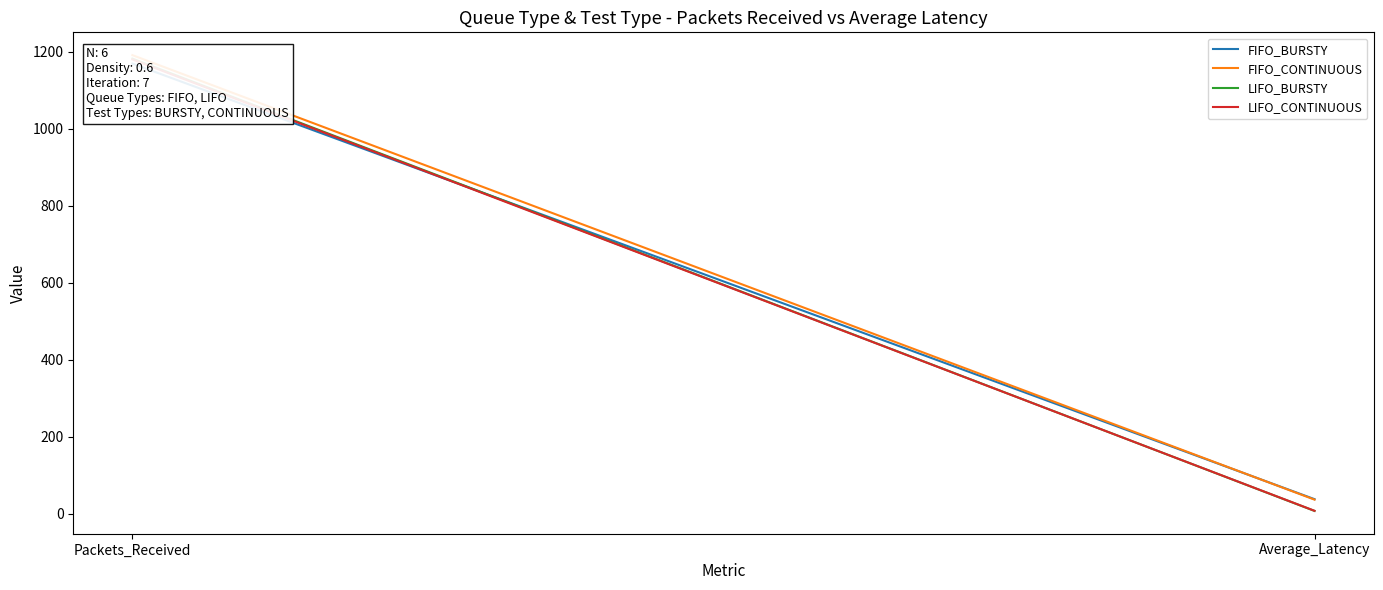

Between Packets_Received and Average_Latency, which is larger?

Packets_Received